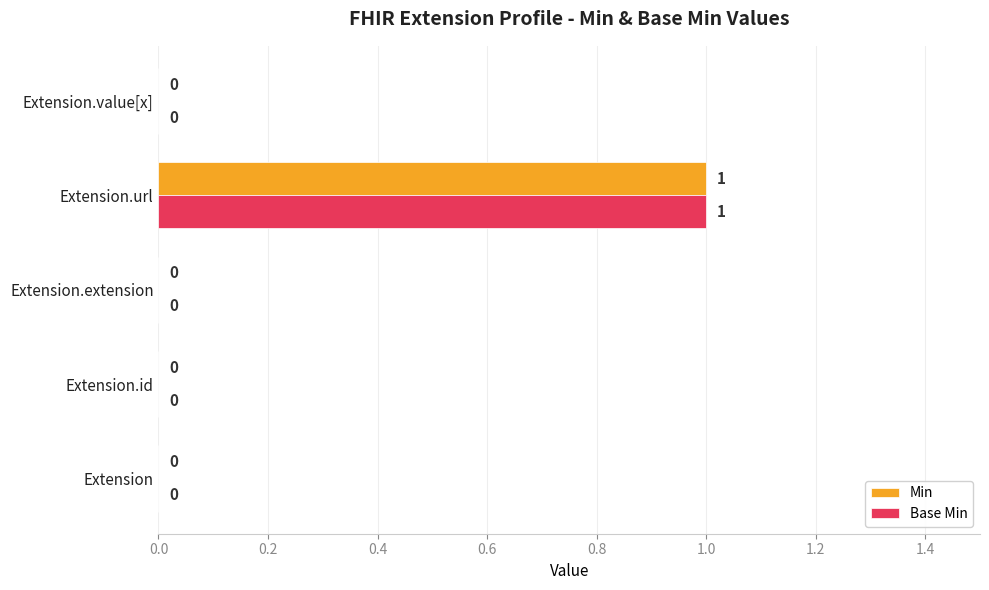

Is it true that Min equals 0 at Extension?

True